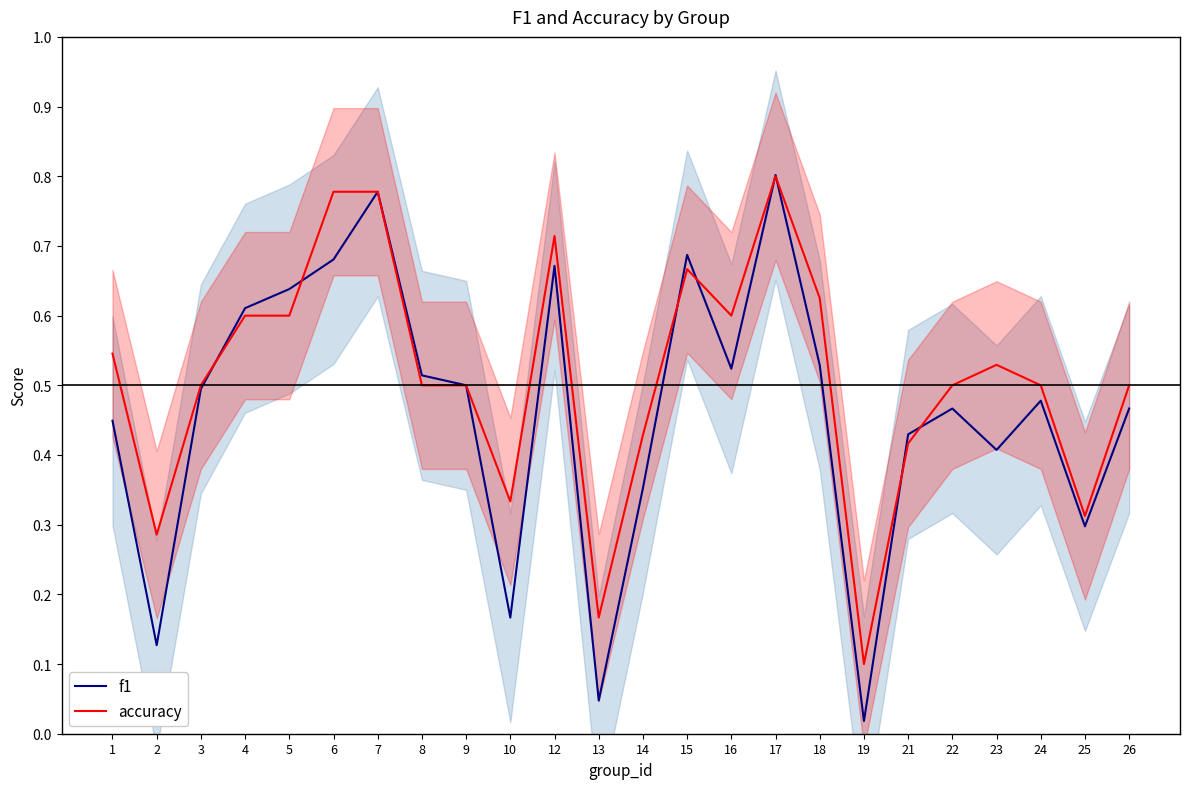

Which series has the widest spread of values?

f1